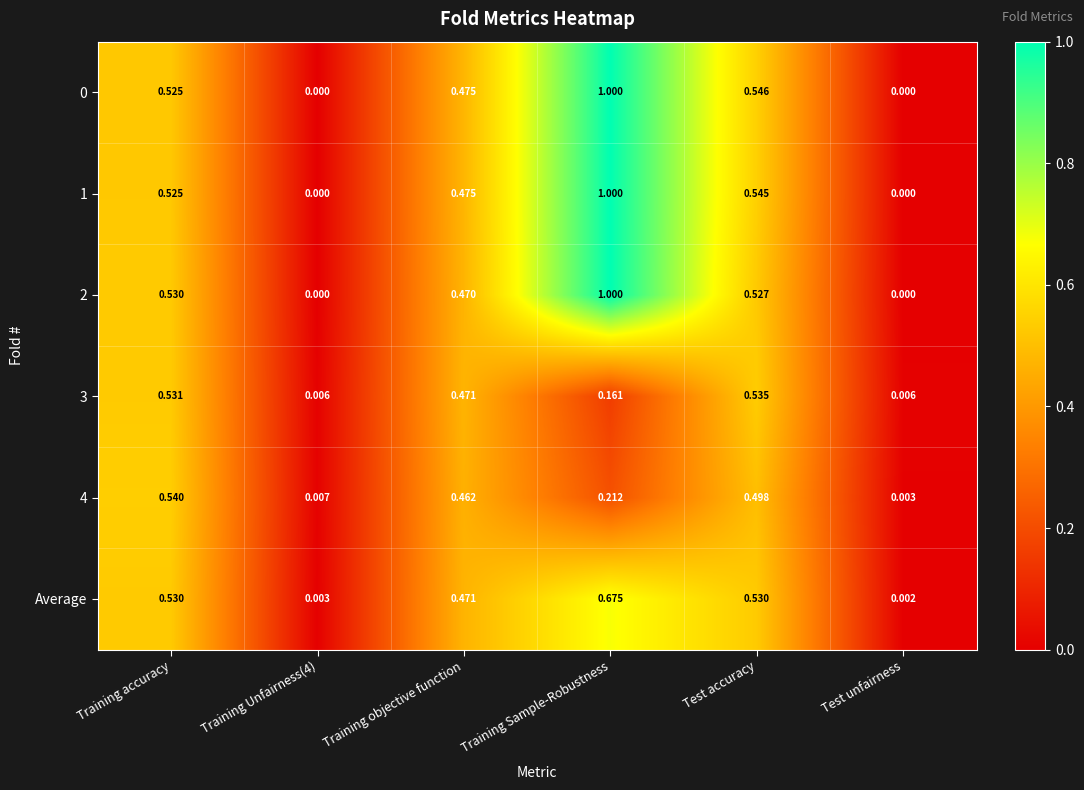

At which category is the sum across all series the highest?

Training Sample-Robustness